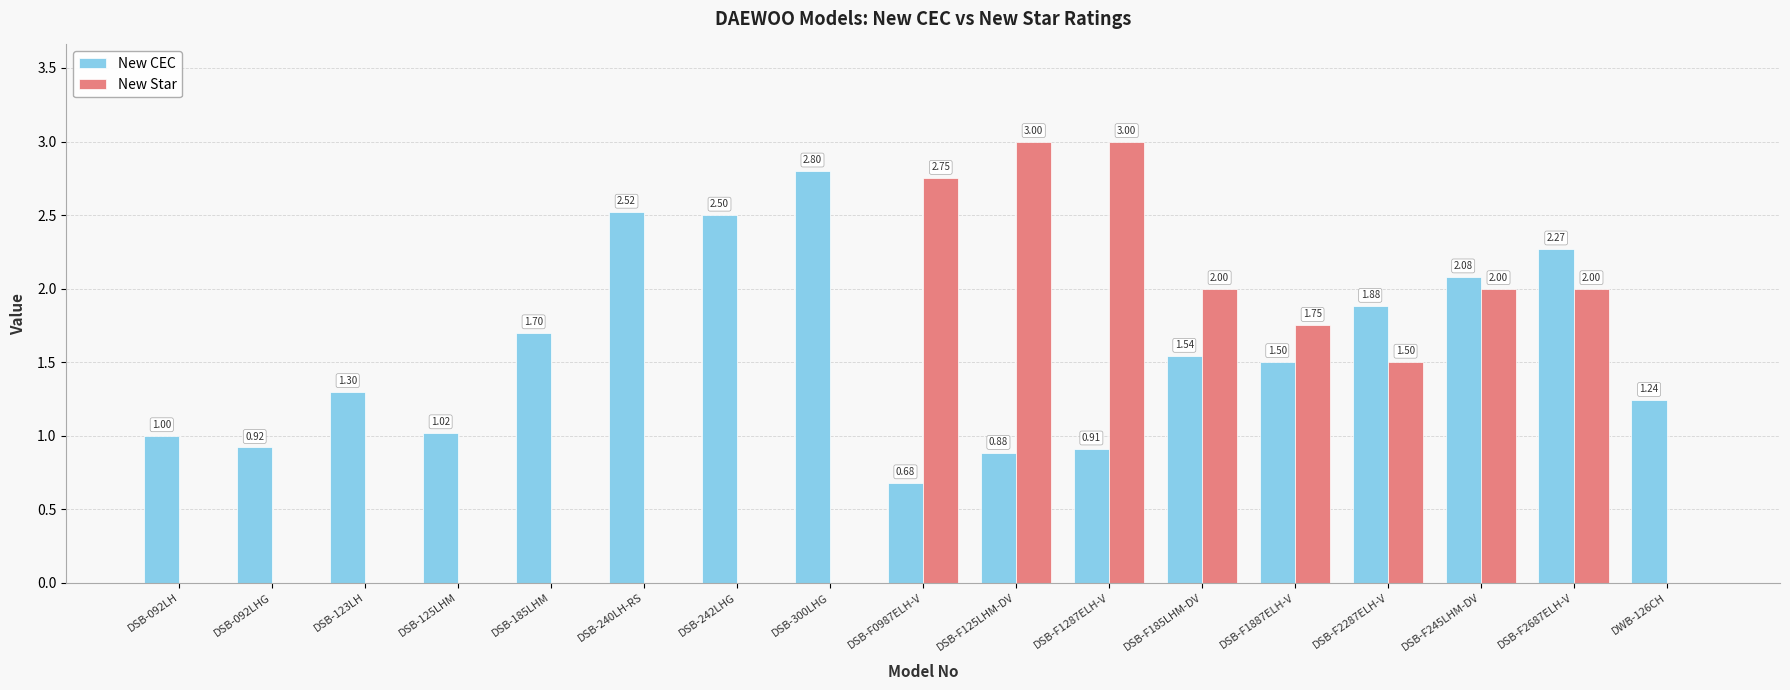

True or false: New CEC has a value of 1.4 at DSB-F125LHM-DV.

False